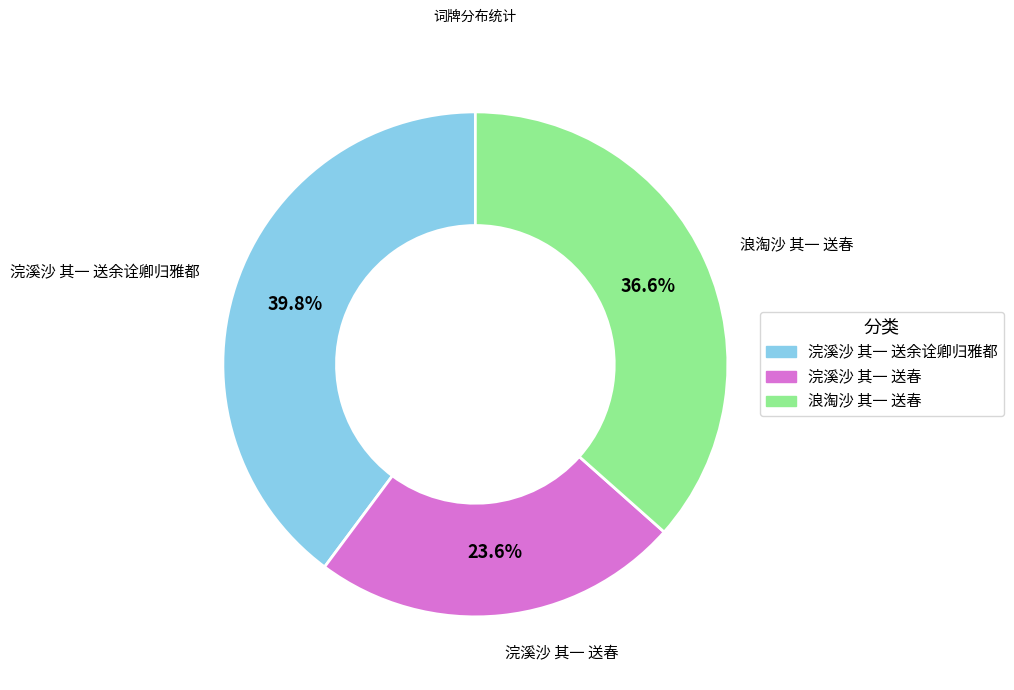

To the nearest percent, what is the average slice percentage?

33%